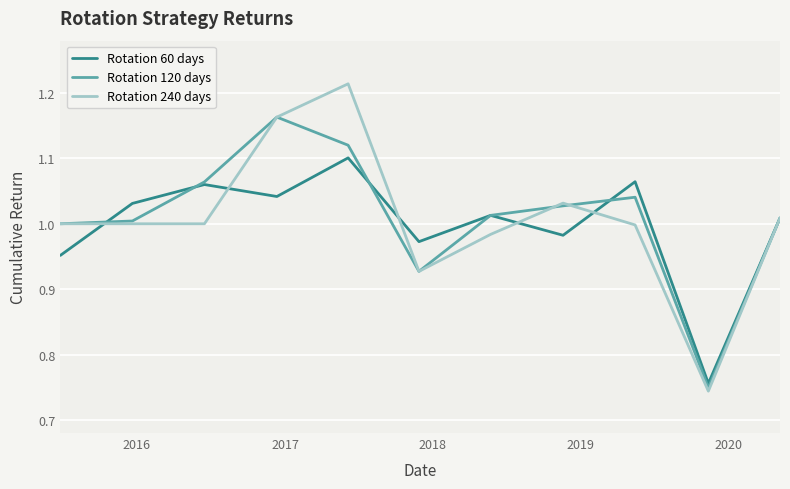

How many lines are shown in the chart?

3